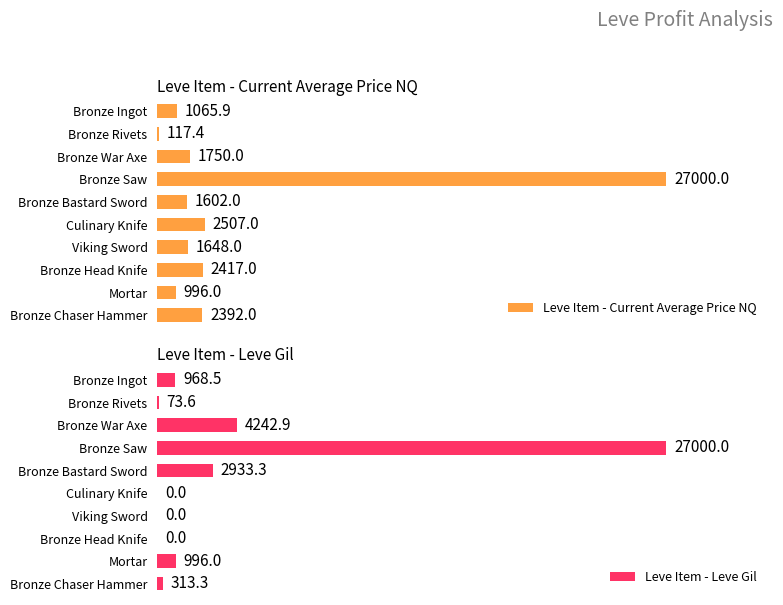

List the series in order of their overall mean, highest first.

Leve Item - Current Average Price NQ, Leve Item - Leve Gil